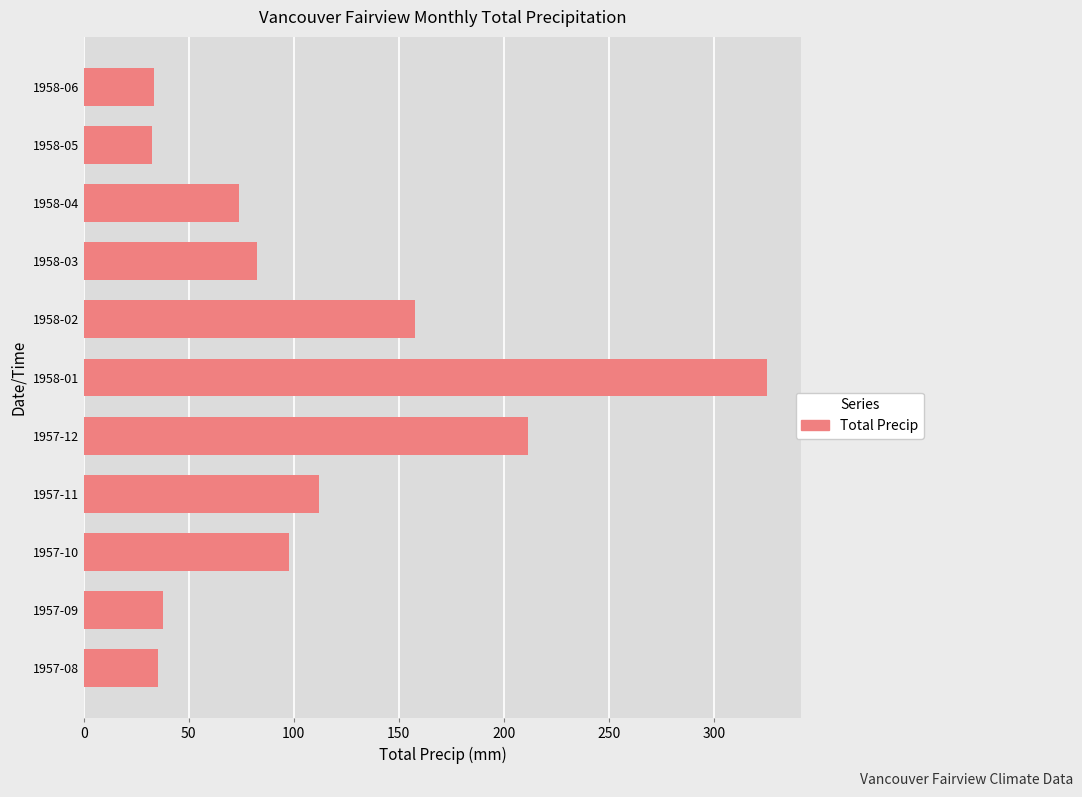

The value at 1958-03 is 148.6. True or false?

False